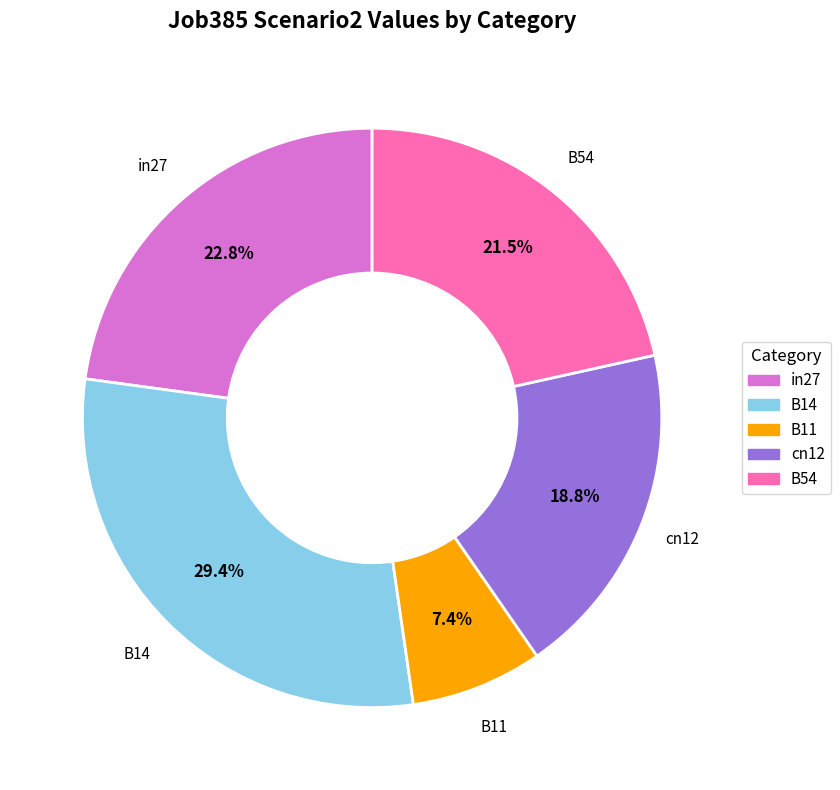

Does B54 represent more than half of the total?

No